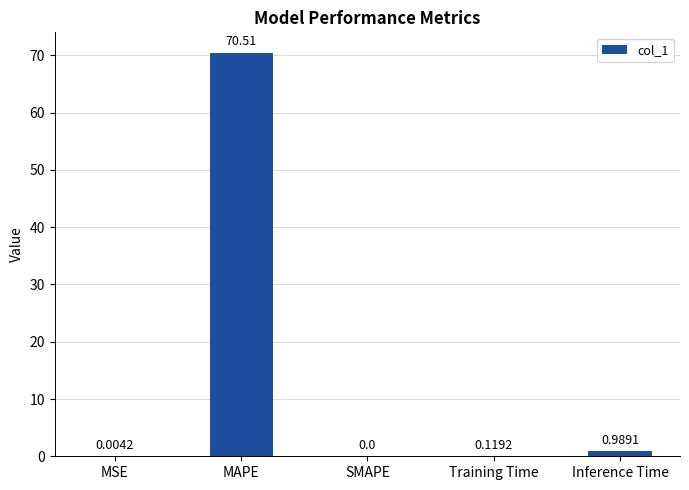

What is the sum of all values?

71.6